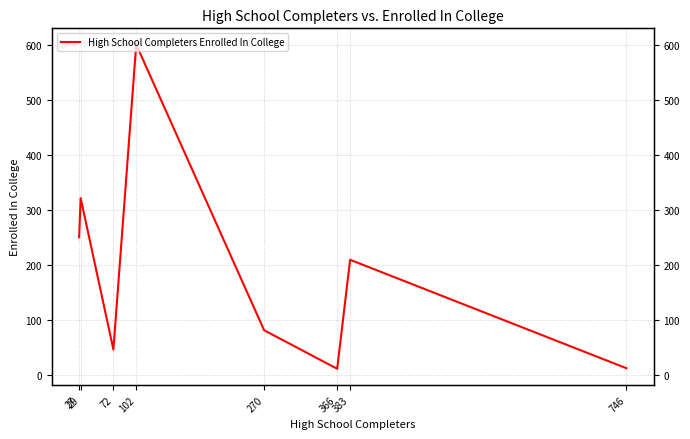

Rank the categories by value from lowest to highest.

366, 746, 72, 270, 383, 27, 29, 102